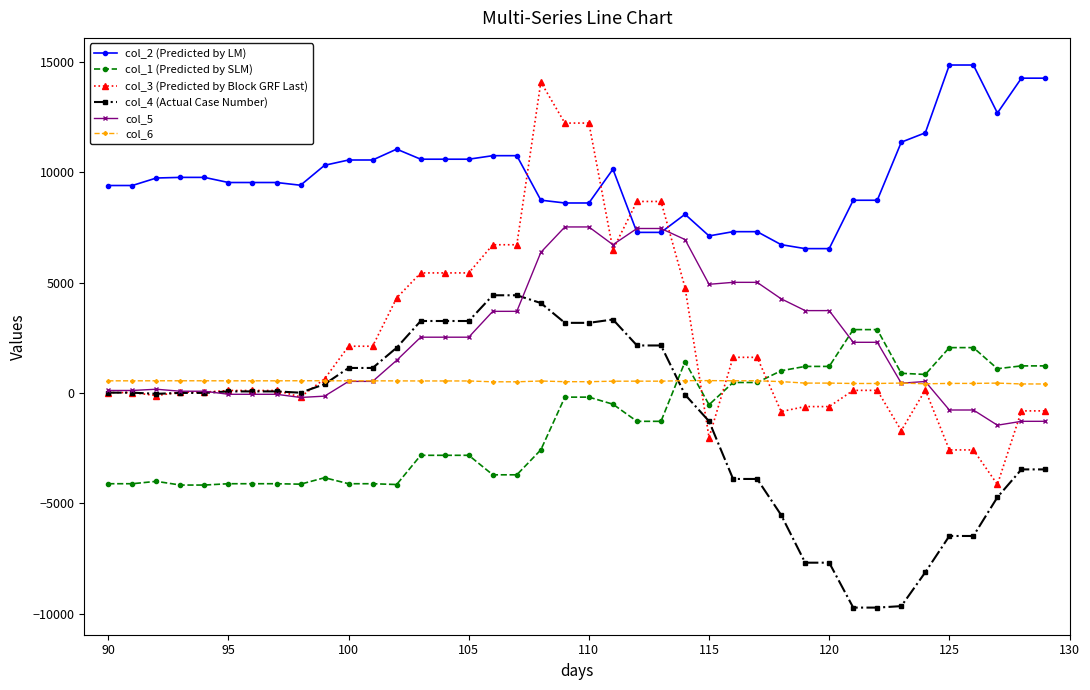

Which series has the largest range (max minus min)?

col_3 (Predicted by Block GRF Last)